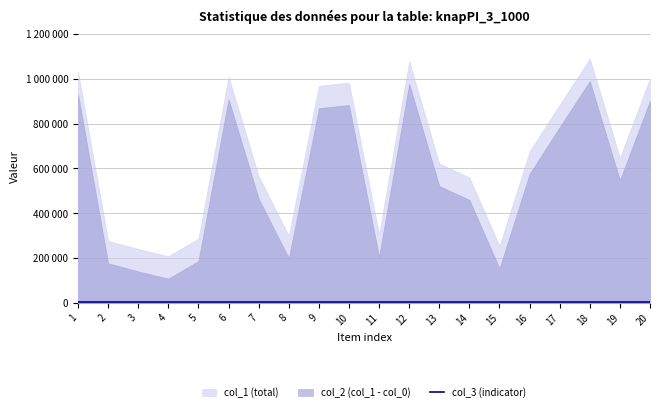

Does the chart display data point markers on the line(s)?

No